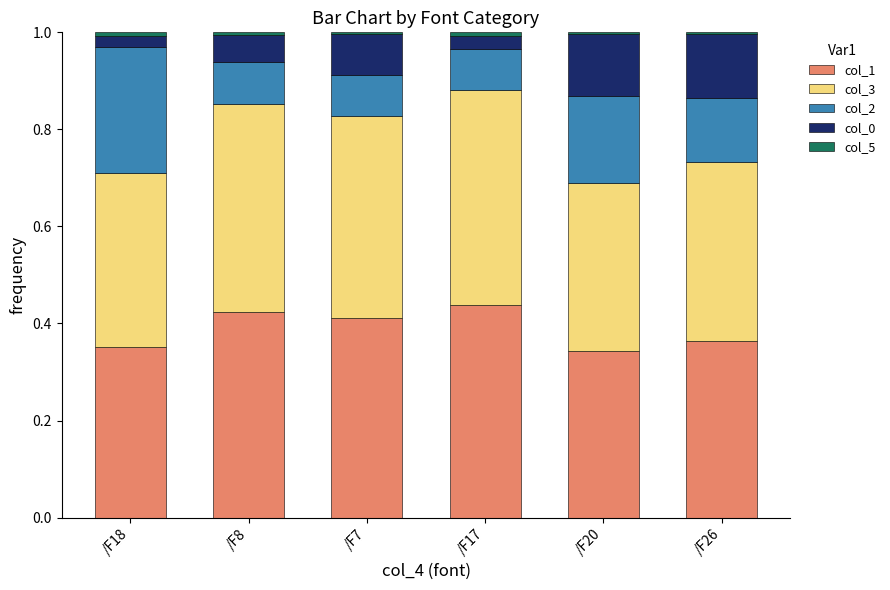

Count the col_1 values in the range 0 to 1.

6